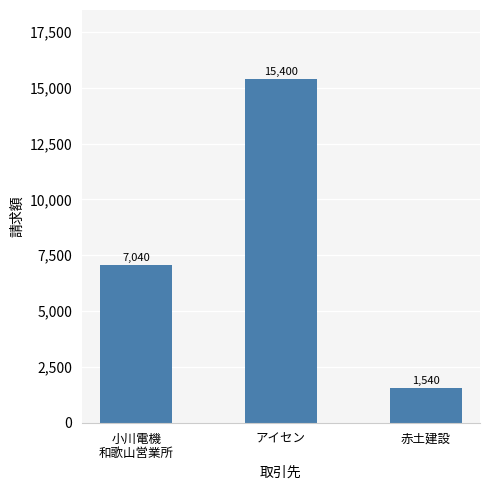

Which category has the highest value across all series?

アイセン